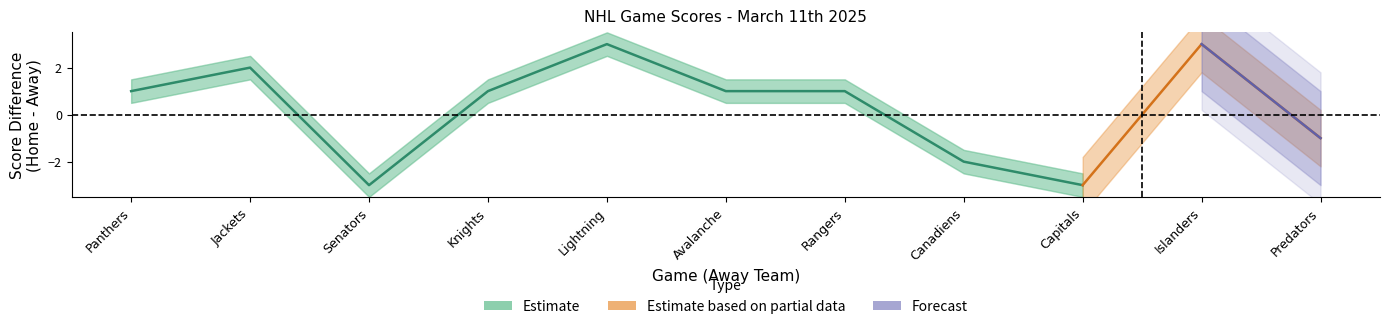

True or false: Home Score has a value of 5 at Vegas Golden Knights.

False